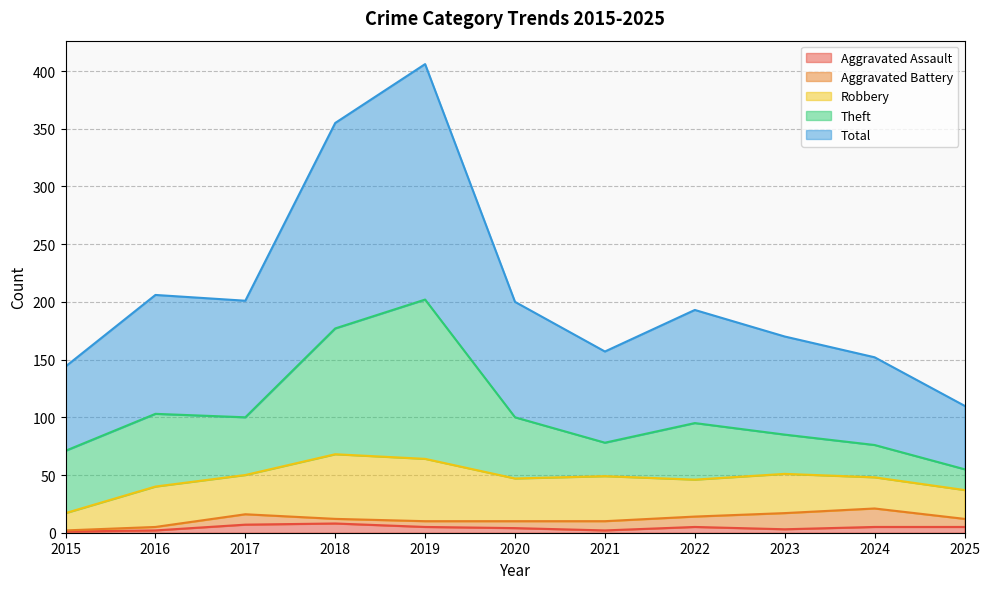

Which series has the largest total across all categories?

Total